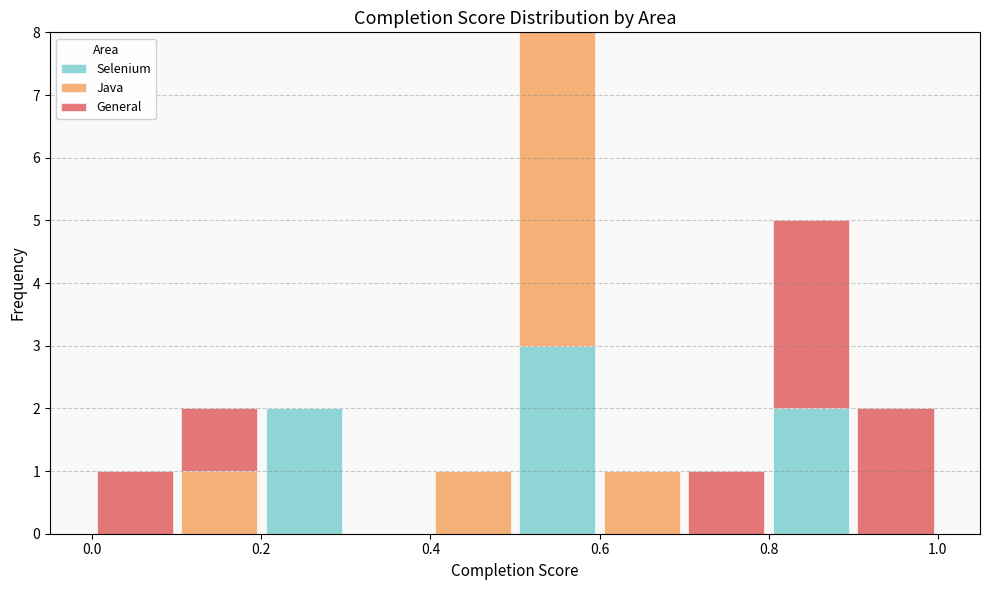

What is the total height of the stacked bar covering 0.5 to 0.6 on the x-axis? The values are not printed on the chart, so give them approximately, as read against the axis.

8